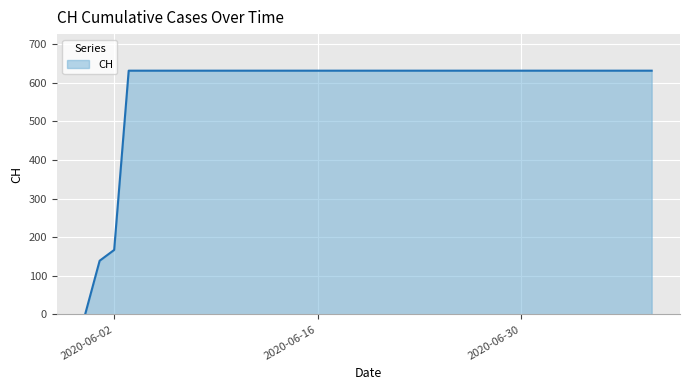

What is the difference between the maximum and minimum values?

631